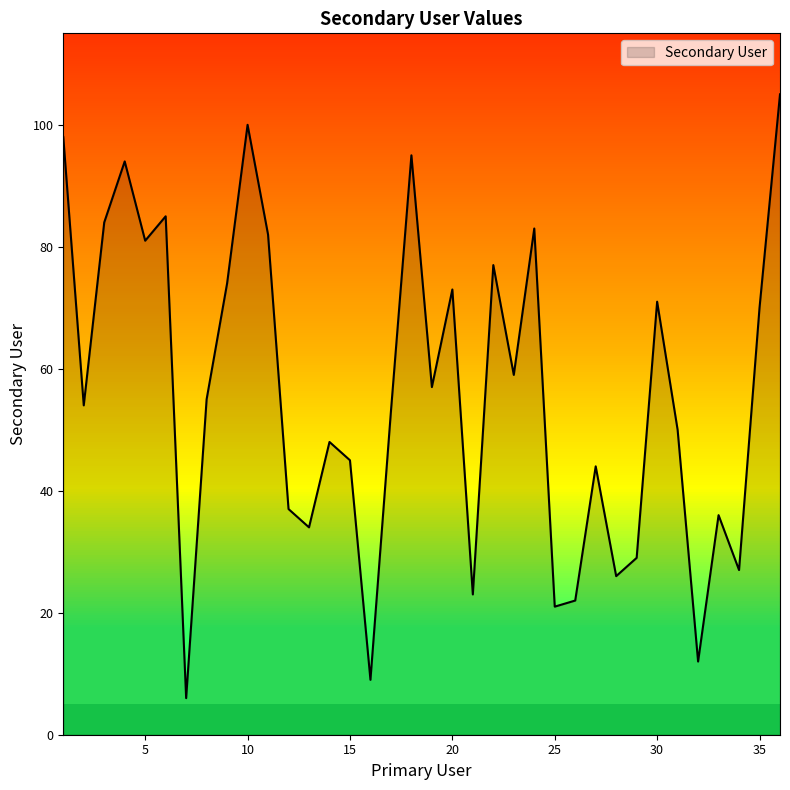

How many lines are shown in the chart?

1